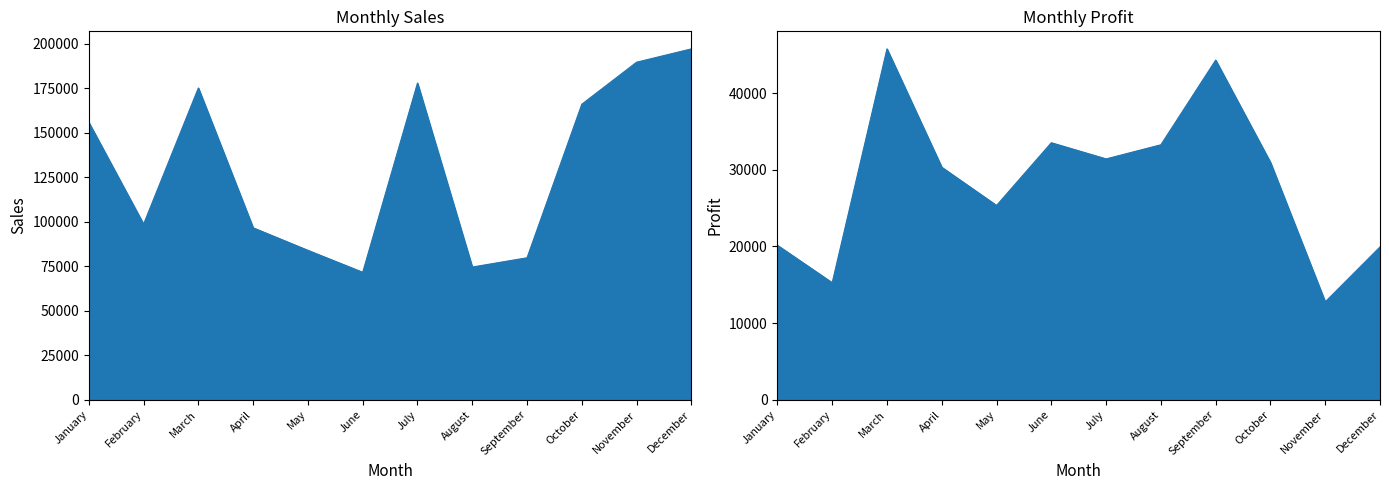

List the series in order of their peak value, lowest first.

Profit, Sales